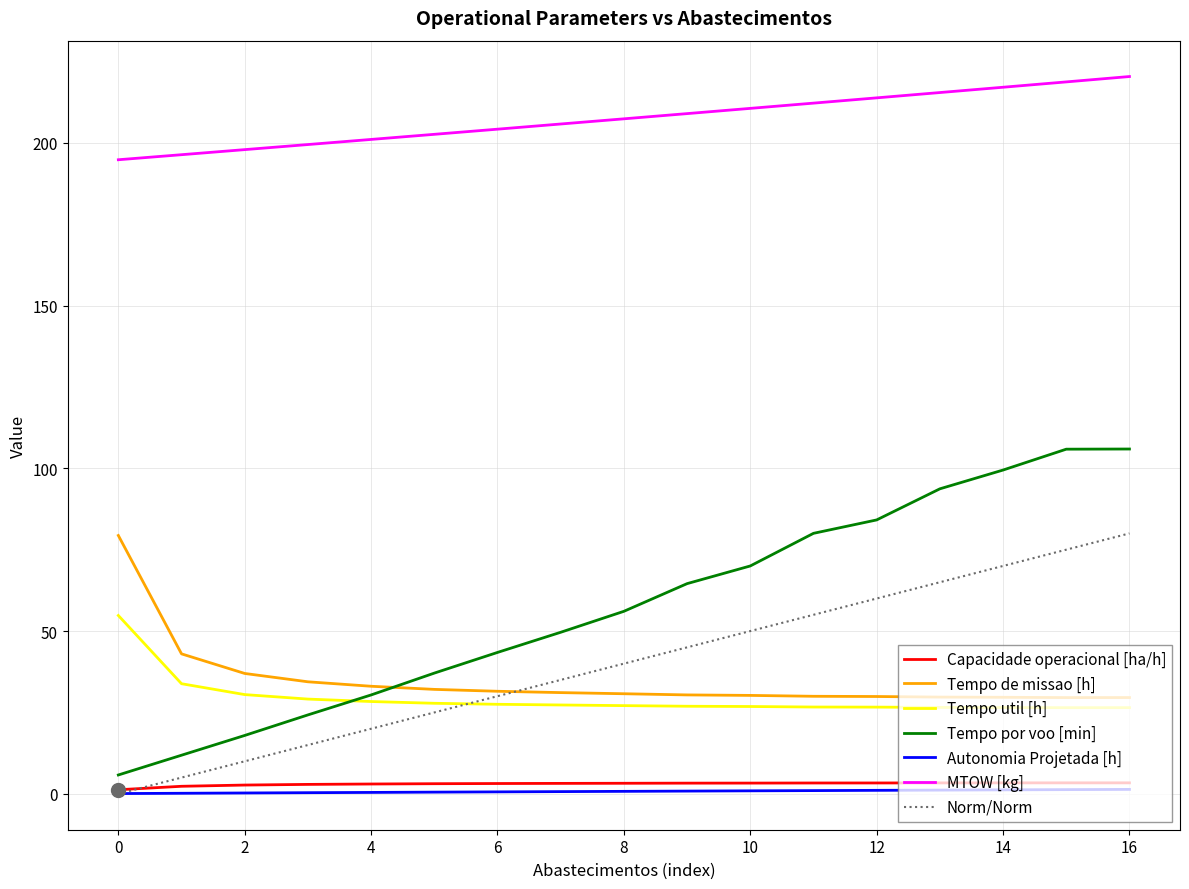

What is the greatest value displayed?

220.3